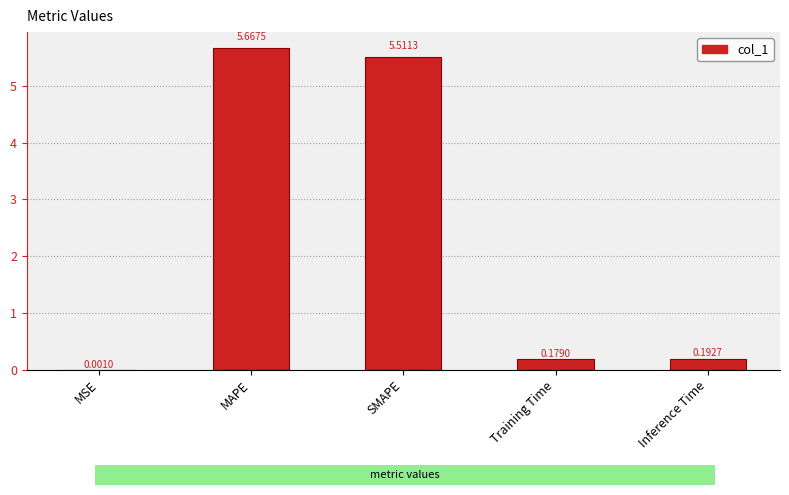

Where is the data nearest to the value 2?

Inference Time